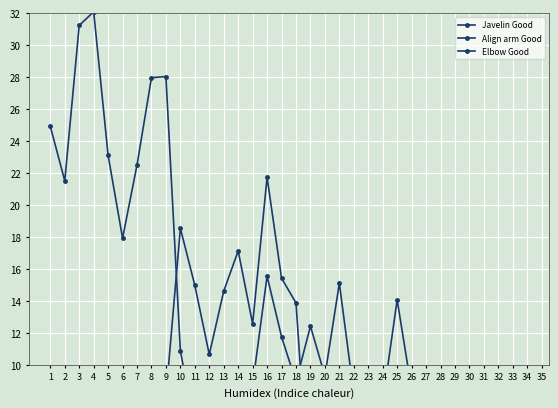

True or false: Javelin Good has more than 2 interior local peaks.

True